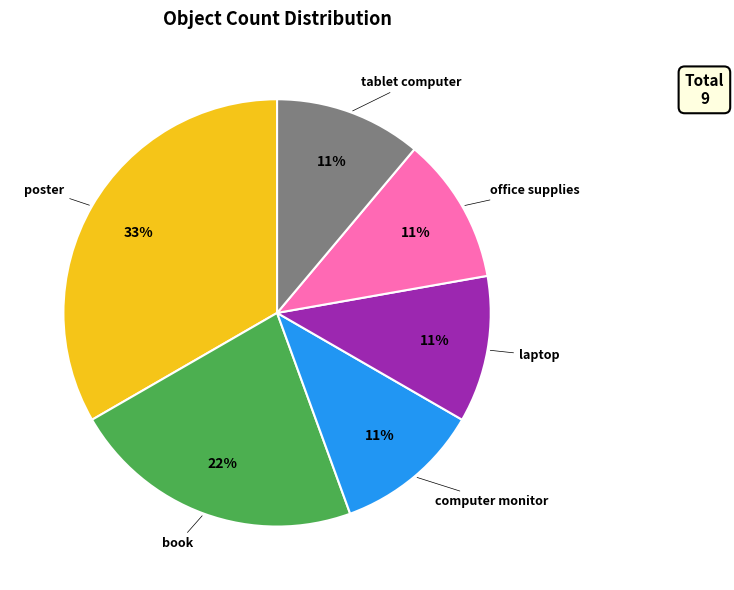

Count the number of slices in the pie.

6